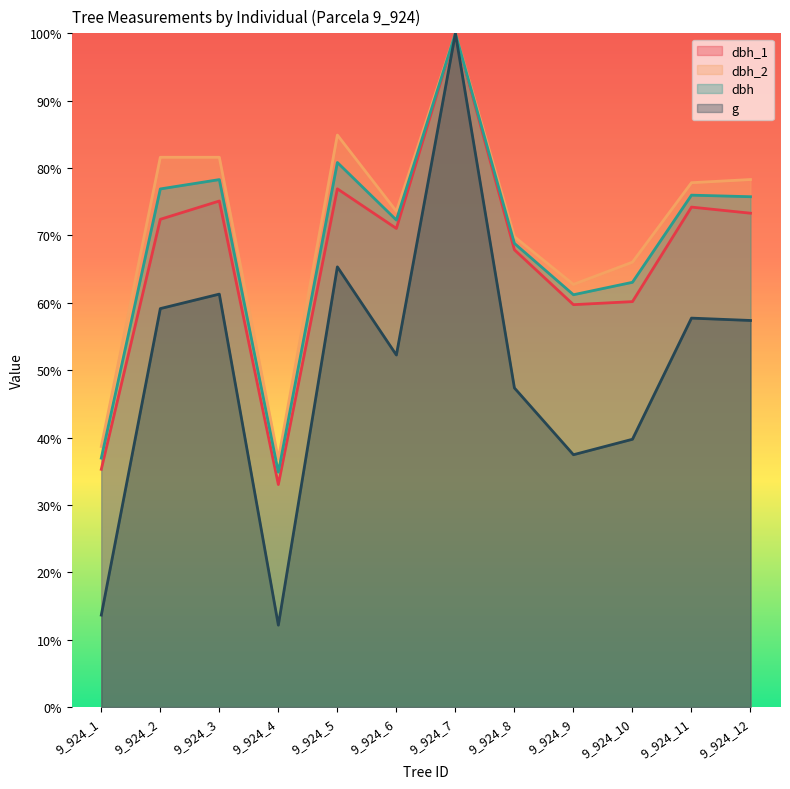

Reading right to left, what are all the values shown in this chart?

dbh_1: 9_924_12=73.3	9_924_11=74.2	9_924_10=60.2	9_924_9=59.7	9_924_8=67.9	9_924_7=100.0	9_924_6=71.0	9_924_5=76.9	9_924_4=33.0	9_924_3=75.1	9_924_2=72.4	9_924_1=35.3
dbh_2: 9_924_12=78.3	9_924_11=77.8	9_924_10=66.0	9_924_9=62.7	9_924_8=69.8	9_924_7=100.0	9_924_6=73.6	9_924_5=84.9	9_924_4=36.8	9_924_3=81.6	9_924_2=81.6	9_924_1=38.7
dbh: 9_924_12=75.8	9_924_11=76.0	9_924_10=63.0	9_924_9=61.2	9_924_8=68.8	9_924_7=100.0	9_924_6=72.3	9_924_5=80.8	9_924_4=34.9	9_924_3=78.3	9_924_2=76.9	9_924_1=37.0
g: 9_924_12=57.4	9_924_11=57.7	9_924_10=39.8	9_924_9=37.5	9_924_8=47.4	9_924_7=100.0	9_924_6=52.3	9_924_5=65.3	9_924_4=12.2	9_924_3=61.3	9_924_2=59.1	9_924_1=13.7